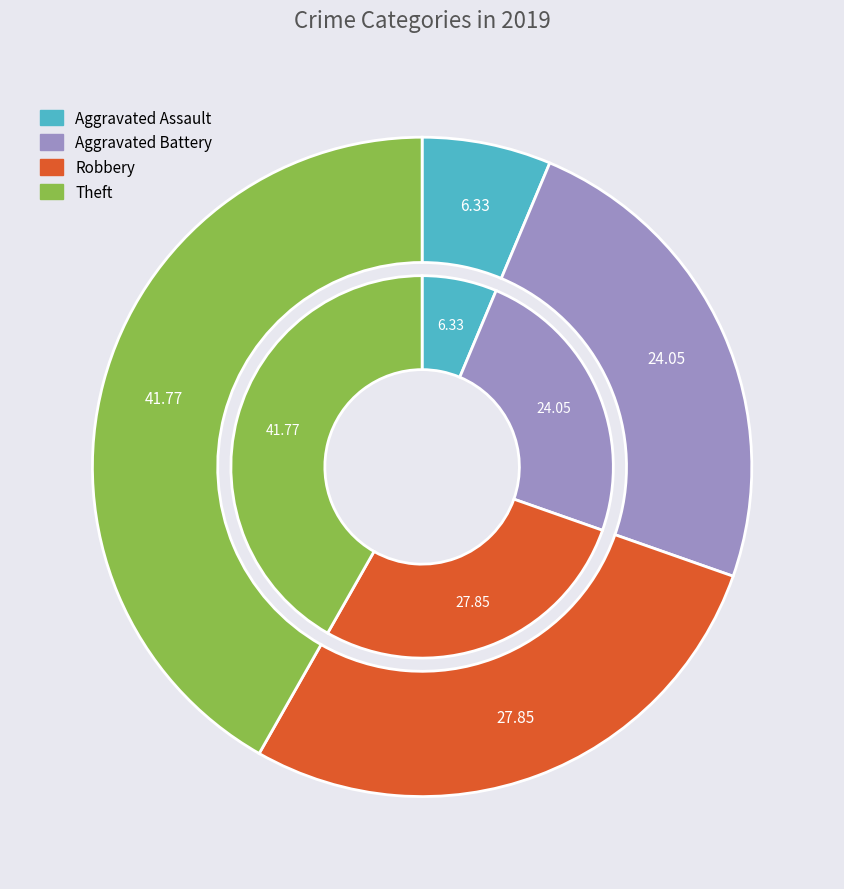

Which slice is the smallest?

Aggravated Assault